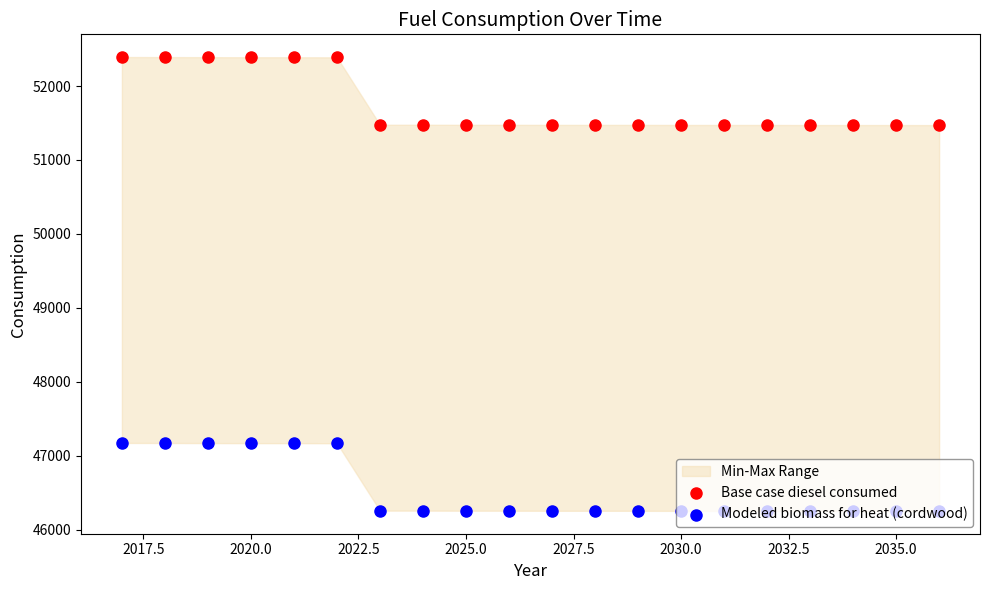

Which series contains the highest Y value?

Base case diesel consumed